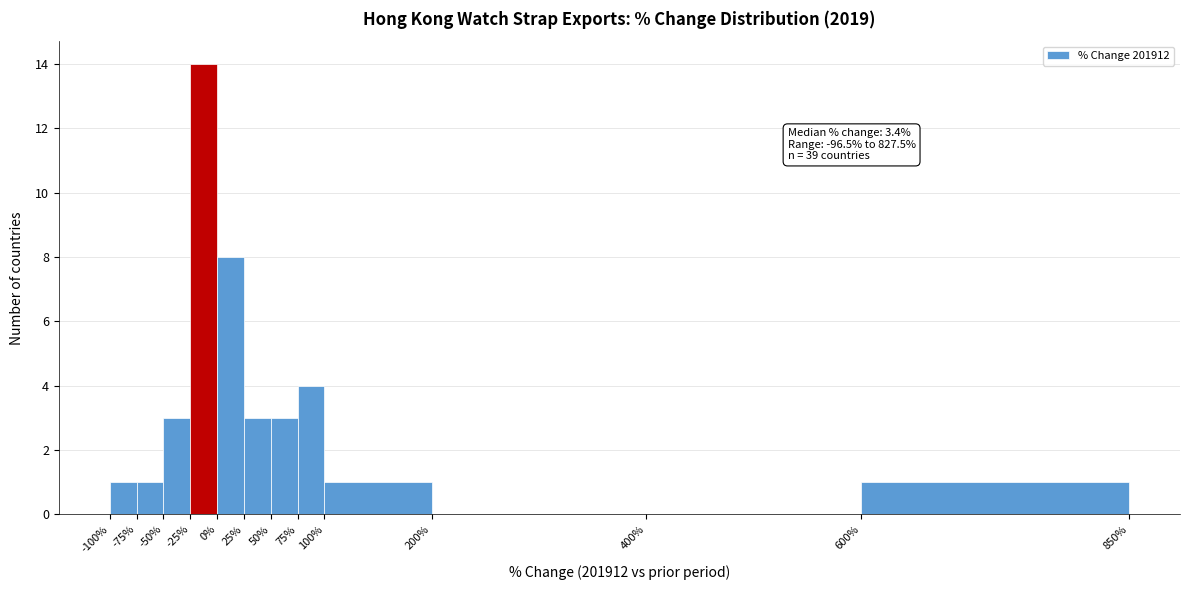

Over which range of the x-axis is the bar tallest?

-25% to 0%